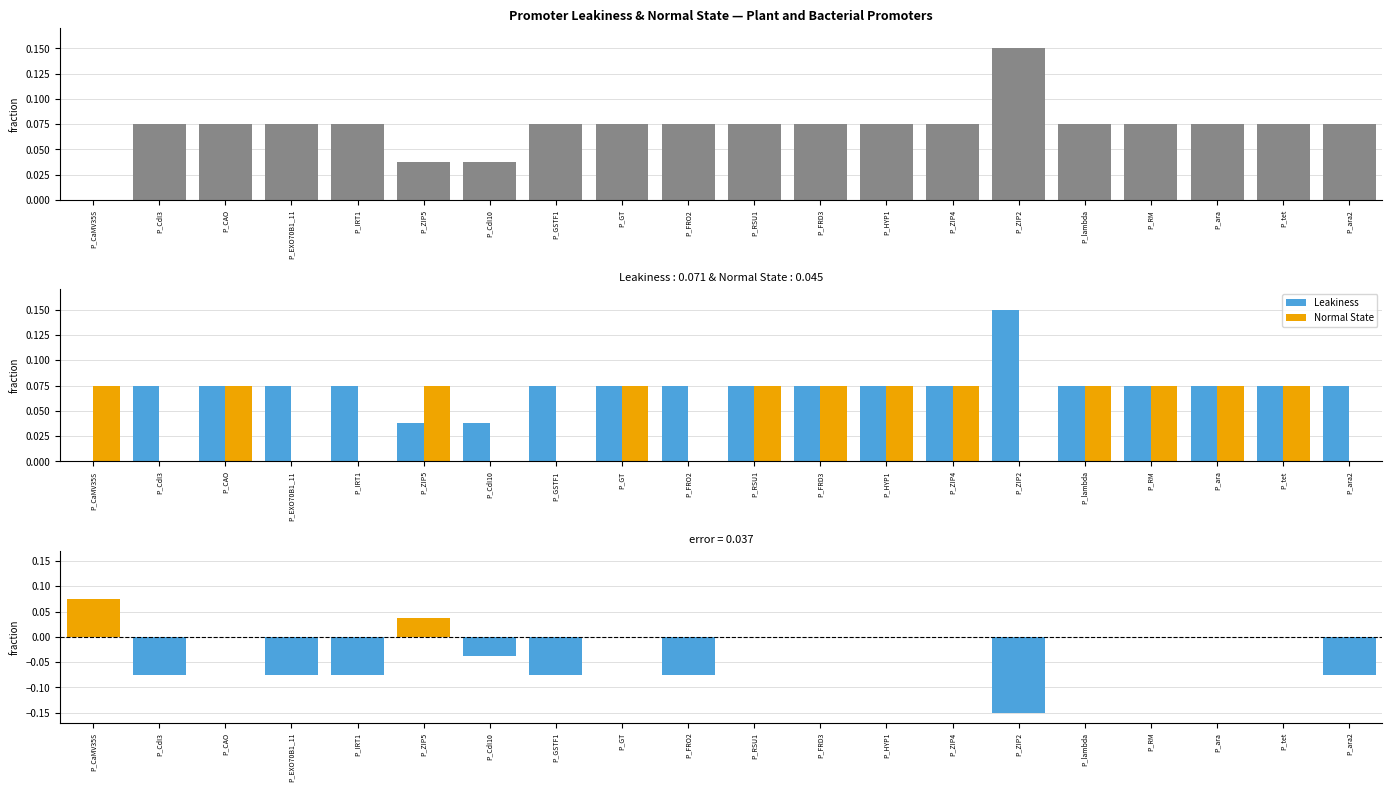

What is the total value across all series at P_FRD3?

0.1